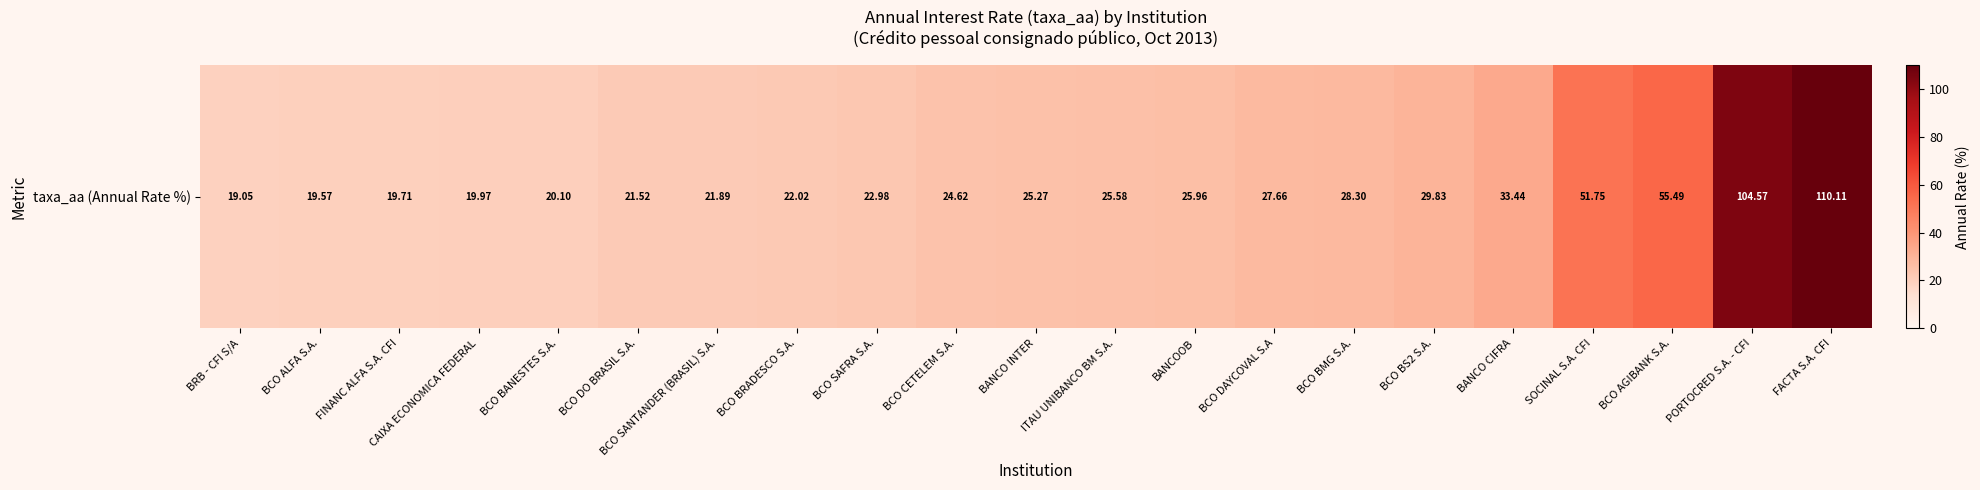

List the labels in order of value, largest first.

FACTA S.A. CFI, PORTOCRED S.A. - CFI, BCO AGIBANK S.A., SOCINAL S.A. CFI, BANCO CIFRA, BCO BS2 S.A., BCO BMG S.A., BCO DAYCOVAL S.A, BANCOOB, ITAU UNIBANCO BM S.A., BANCO INTER, BCO CETELEM S.A., BCO SAFRA S.A., BCO BRADESCO S.A., BCO SANTANDER (BRASIL) S.A., BCO DO BRASIL S.A., BCO BANESTES S.A., CAIXA ECONOMICA FEDERAL, FINANC ALFA S.A. CFI, BCO ALFA S.A., BRB - CFI S/A